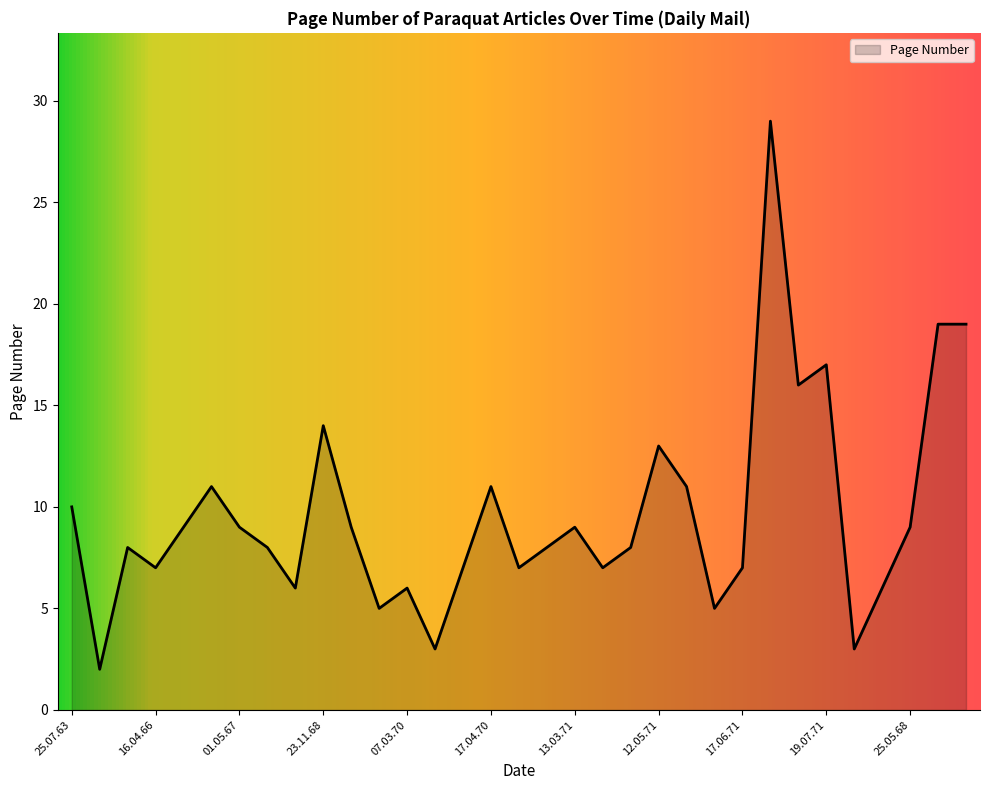

What is the greatest value displayed?

29